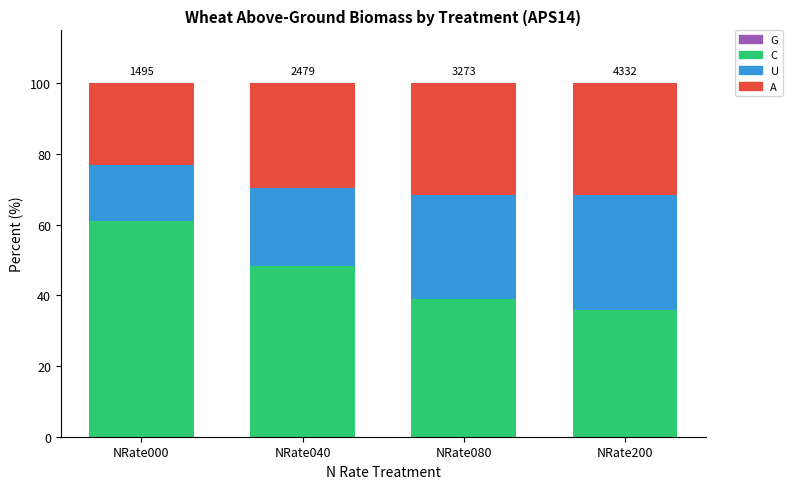

The A series shows 31.6 at NRate080. True or false?

True